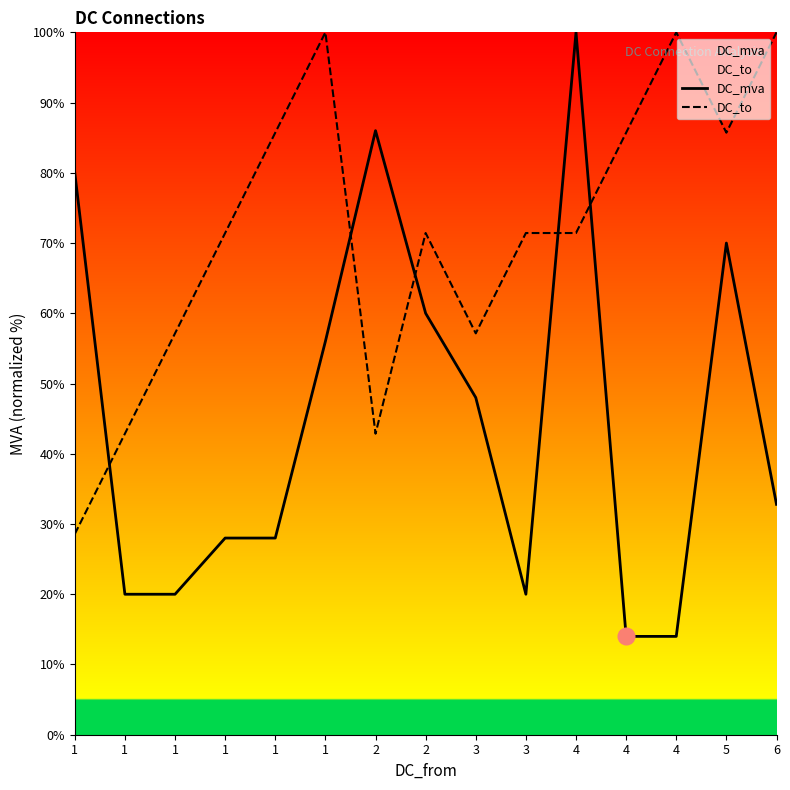

How many values in the DC_to series exceed 71?

10